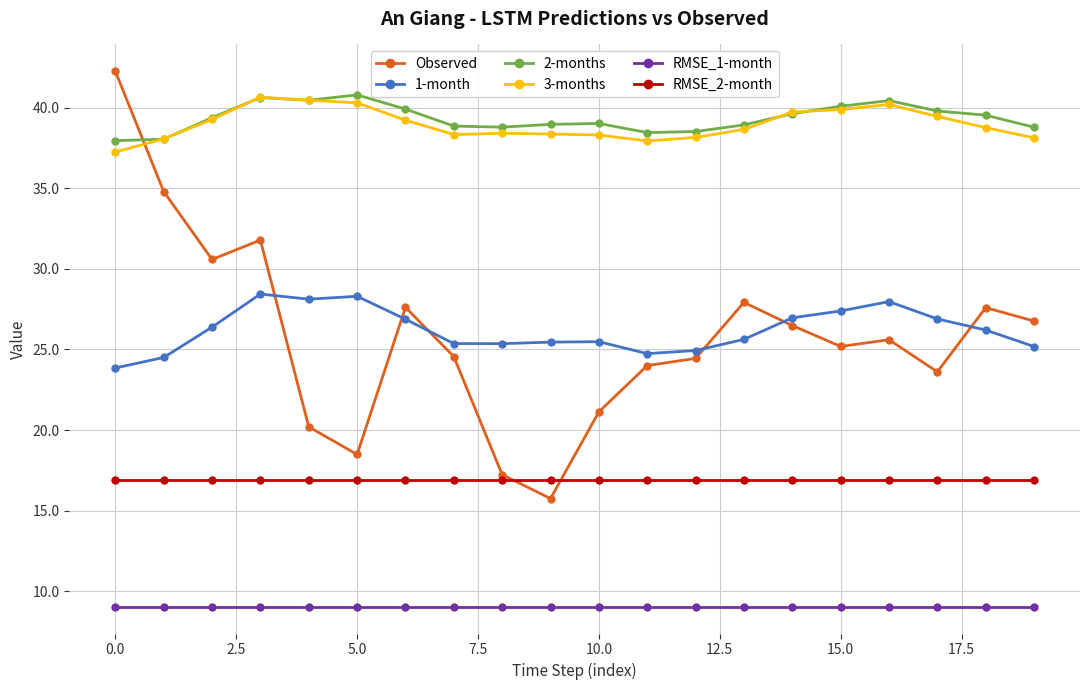

How many values in the 1-month series exceed 26?

10